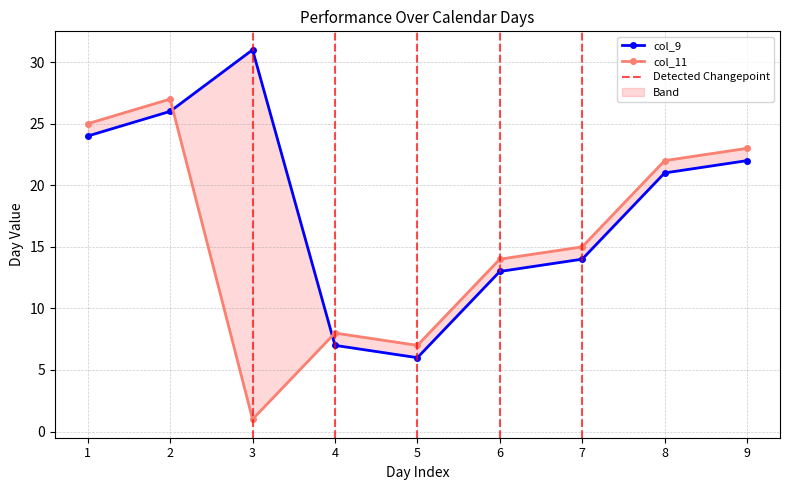

How many categories are shown in the chart?

9